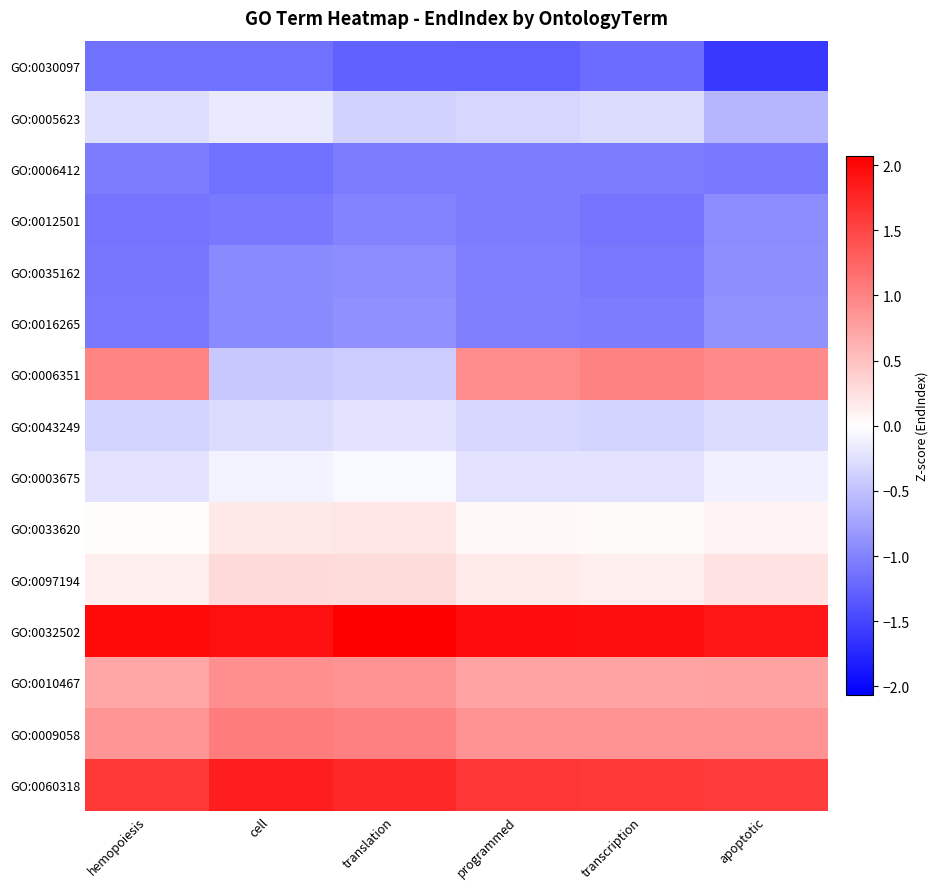

Reading right to left, list all the values displayed in this chart.

GO:0030097: apoptotic=-1.6	transcription=-1.2	programmed=-1.3	translation=-1.3	cell=-1.1	hemopoiesis=-1.1
GO:0005623: apoptotic=-0.6	transcription=-0.3	programmed=-0.3	translation=-0.4	cell=-0.2	hemopoiesis=-0.3
GO:0006412: apoptotic=-1.1	transcription=-1.1	programmed=-1.1	translation=-1.1	cell=-1.1	hemopoiesis=-1.1
GO:0012501: apoptotic=-0.9	transcription=-1.1	programmed=-1.1	translation=-1.0	cell=-1.1	hemopoiesis=-1.1
GO:0035162: apoptotic=-0.9	transcription=-1.1	programmed=-1.0	translation=-0.9	cell=-0.9	hemopoiesis=-1.1
GO:0016265: apoptotic=-0.9	transcription=-1.1	programmed=-1.0	translation=-0.9	cell=-0.9	hemopoiesis=-1.1
GO:0006351: apoptotic=1.0	transcription=1.0	programmed=0.9	translation=-0.4	cell=-0.4	hemopoiesis=1.0
GO:0043249: apoptotic=-0.3	transcription=-0.3	programmed=-0.3	translation=-0.2	cell=-0.3	hemopoiesis=-0.3
GO:0003675: apoptotic=-0.1	transcription=-0.2	programmed=-0.2	translation=-0.1	cell=-0.1	hemopoiesis=-0.2
GO:0033620: apoptotic=0.1	transcription=0.0	programmed=0.1	translation=0.2	cell=0.2	hemopoiesis=0.0
GO:0097194: apoptotic=0.2	transcription=0.1	programmed=0.2	translation=0.3	cell=0.3	hemopoiesis=0.1
GO:0032502: apoptotic=1.9	transcription=1.9	programmed=2.0	translation=2.1	cell=1.9	hemopoiesis=2.0
GO:0010467: apoptotic=0.8	transcription=0.7	programmed=0.7	translation=0.9	cell=0.9	hemopoiesis=0.7
GO:0009058: apoptotic=0.9	transcription=0.9	programmed=0.9	translation=1.0	cell=1.1	hemopoiesis=0.9
GO:0060318: apoptotic=1.6	transcription=1.6	programmed=1.6	translation=1.7	cell=1.8	hemopoiesis=1.6